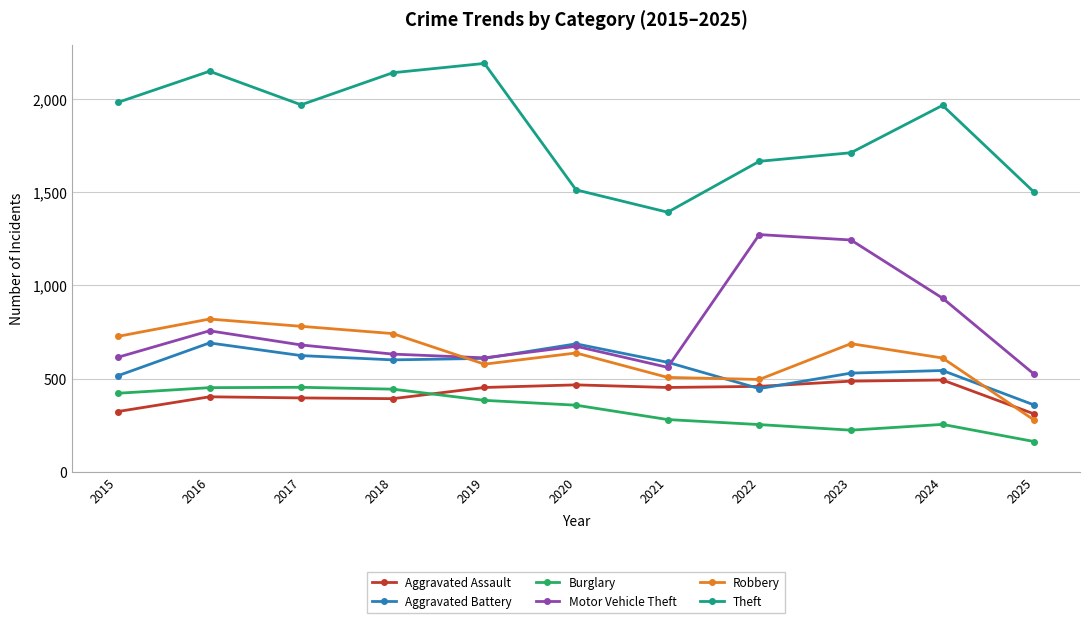

Which category has the lowest value across all series?

2025